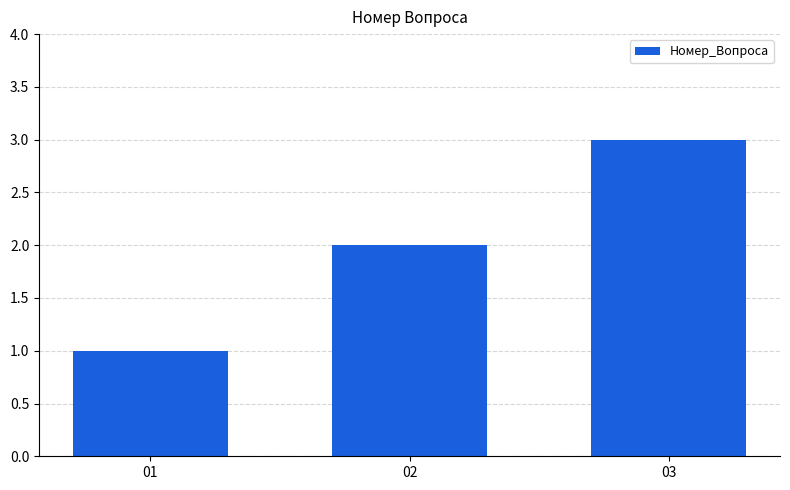

What is the change in value from 01 to 02?

+1